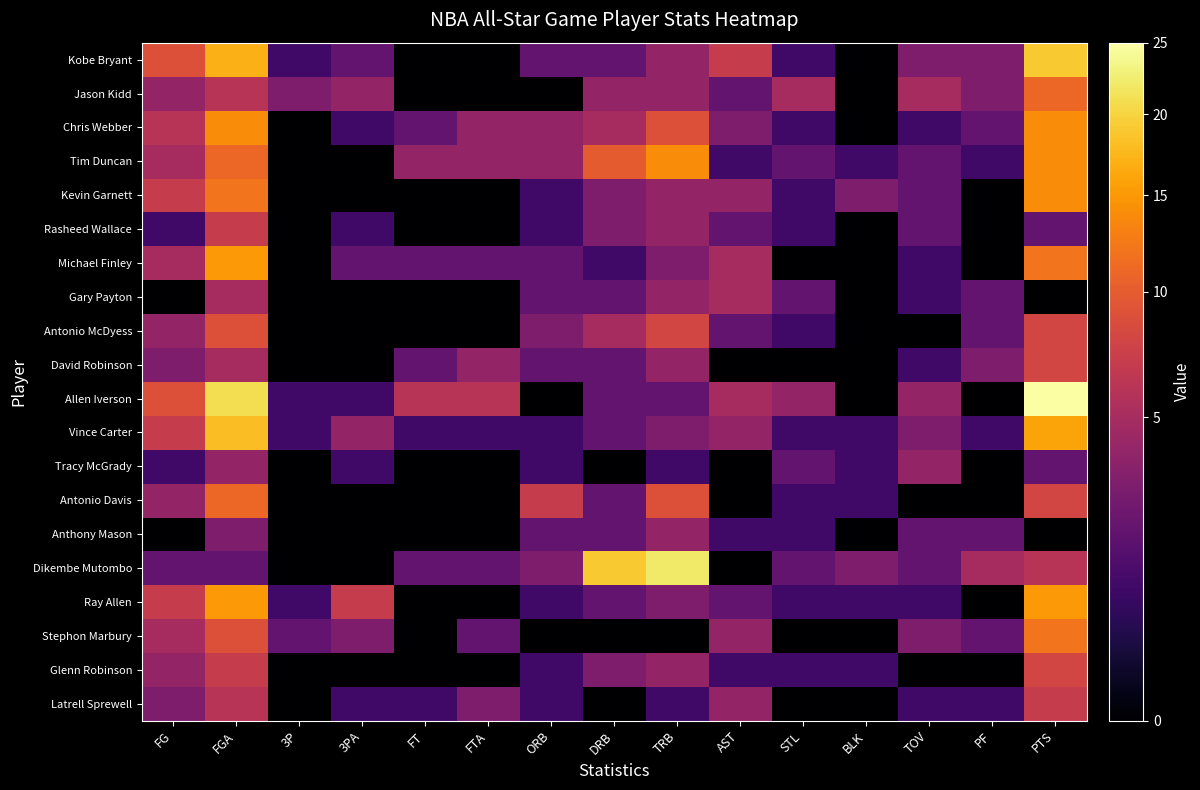

Reading right to left, what are all the values shown in this chart?

Kobe Bryant: PTS=19	PF=3	TOV=3	BLK=0	STL=1	AST=7	TRB=4	DRB=2	ORB=2	FTA=0	FT=0	3PA=2	3P=1	FGA=17	FG=9
Jason Kidd: PTS=11	PF=3	TOV=5	BLK=0	STL=5	AST=2	TRB=4	DRB=4	ORB=0	FTA=0	FT=0	3PA=4	3P=3	FGA=6	FG=4
Chris Webber: PTS=14	PF=2	TOV=1	BLK=0	STL=1	AST=3	TRB=9	DRB=5	ORB=4	FTA=4	FT=2	3PA=1	3P=0	FGA=14	FG=6
Tim Duncan: PTS=14	PF=1	TOV=2	BLK=1	STL=2	AST=1	TRB=14	DRB=10	ORB=4	FTA=4	FT=4	3PA=0	3P=0	FGA=11	FG=5
Kevin Garnett: PTS=14	PF=0	TOV=2	BLK=3	STL=1	AST=4	TRB=4	DRB=3	ORB=1	FTA=0	FT=0	3PA=0	3P=0	FGA=12	FG=7
Rasheed Wallace: PTS=2	PF=0	TOV=2	BLK=0	STL=1	AST=2	TRB=4	DRB=3	ORB=1	FTA=0	FT=0	3PA=1	3P=0	FGA=7	FG=1
Michael Finley: PTS=12	PF=0	TOV=1	BLK=0	STL=0	AST=5	TRB=3	DRB=1	ORB=2	FTA=2	FT=2	3PA=2	3P=0	FGA=15	FG=5
Gary Payton: PTS=0	PF=2	TOV=1	BLK=0	STL=2	AST=5	TRB=4	DRB=2	ORB=2	FTA=0	FT=0	3PA=0	3P=0	FGA=5	FG=0
Antonio McDyess: PTS=8	PF=2	TOV=0	BLK=0	STL=1	AST=2	TRB=8	DRB=5	ORB=3	FTA=0	FT=0	3PA=0	3P=0	FGA=9	FG=4
David Robinson: PTS=8	PF=3	TOV=1	BLK=0	STL=0	AST=0	TRB=4	DRB=2	ORB=2	FTA=4	FT=2	3PA=0	3P=0	FGA=5	FG=3
Allen Iverson: PTS=25	PF=0	TOV=4	BLK=0	STL=4	AST=5	TRB=2	DRB=2	ORB=0	FTA=6	FT=6	3PA=1	3P=1	FGA=21	FG=9
Vince Carter: PTS=16	PF=1	TOV=3	BLK=1	STL=1	AST=4	TRB=3	DRB=2	ORB=1	FTA=1	FT=1	3PA=4	3P=1	FGA=18	FG=7
Tracy McGrady: PTS=2	PF=0	TOV=4	BLK=1	STL=2	AST=0	TRB=1	DRB=0	ORB=1	FTA=0	FT=0	3PA=1	3P=0	FGA=4	FG=1
Antonio Davis: PTS=8	PF=0	TOV=0	BLK=1	STL=1	AST=0	TRB=9	DRB=2	ORB=7	FTA=0	FT=0	3PA=0	3P=0	FGA=11	FG=4
Anthony Mason: PTS=0	PF=2	TOV=2	BLK=0	STL=1	AST=1	TRB=4	DRB=2	ORB=2	FTA=0	FT=0	3PA=0	3P=0	FGA=3	FG=0
Dikembe Mutombo: PTS=6	PF=5	TOV=2	BLK=3	STL=2	AST=0	TRB=22	DRB=19	ORB=3	FTA=2	FT=2	3PA=0	3P=0	FGA=2	FG=2
Ray Allen: PTS=15	PF=0	TOV=1	BLK=1	STL=1	AST=2	TRB=3	DRB=2	ORB=1	FTA=0	FT=0	3PA=7	3P=1	FGA=15	FG=7
Stephon Marbury: PTS=12	PF=2	TOV=3	BLK=0	STL=0	AST=4	TRB=0	DRB=0	ORB=0	FTA=2	FT=0	3PA=3	3P=2	FGA=9	FG=5
Glenn Robinson: PTS=8	PF=0	TOV=0	BLK=1	STL=1	AST=1	TRB=4	DRB=3	ORB=1	FTA=0	FT=0	3PA=0	3P=0	FGA=7	FG=4
Latrell Sprewell: PTS=7	PF=1	TOV=1	BLK=0	STL=0	AST=4	TRB=1	DRB=0	ORB=1	FTA=3	FT=1	3PA=1	3P=0	FGA=6	FG=3